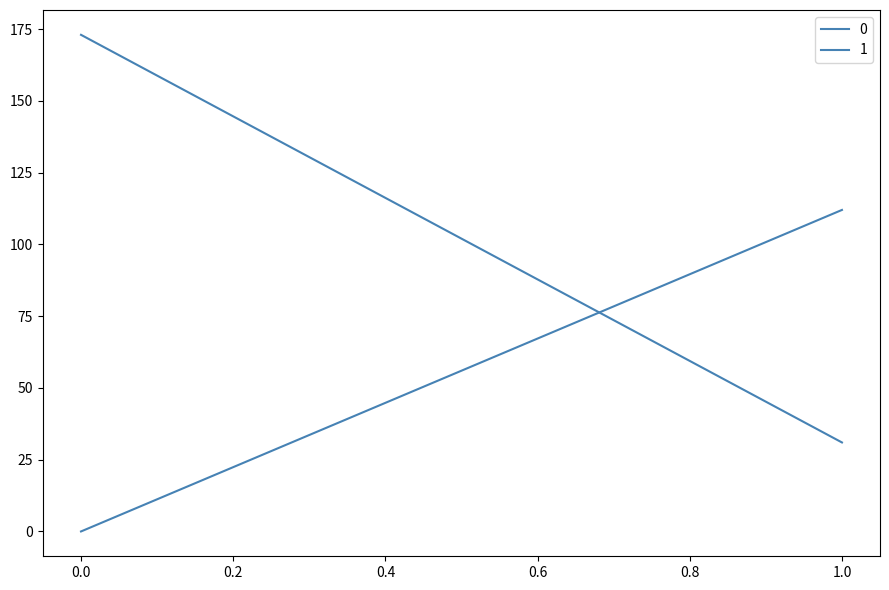

What are all the series names shown in the legend?

0, 1